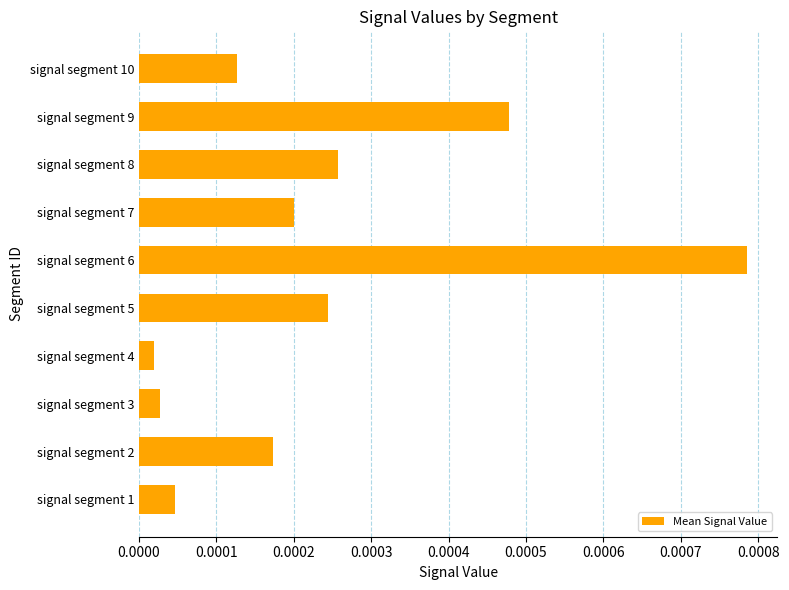

Count the number of data series in this chart.

1